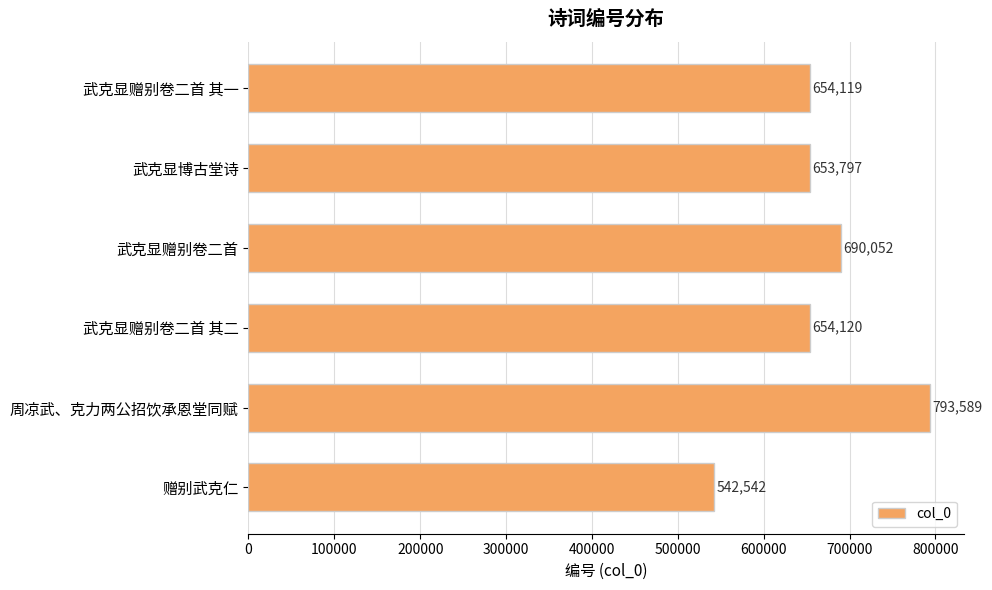

How many values are below 654120?

3